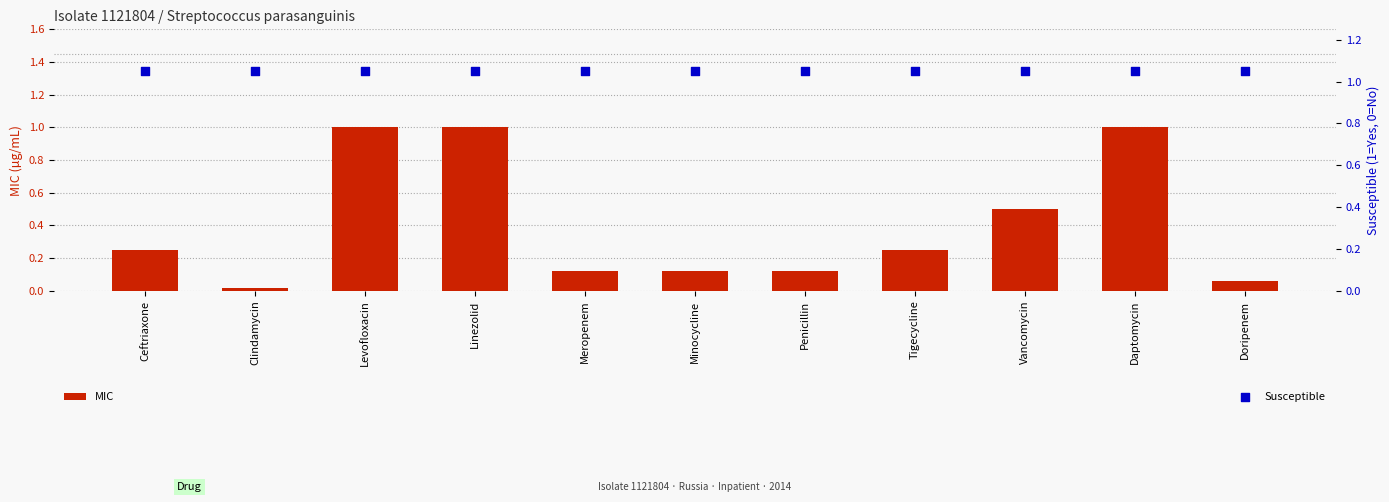

Is the value of Susceptible at Tigecycline greater than the value of MIC at Meropenem?

Yes